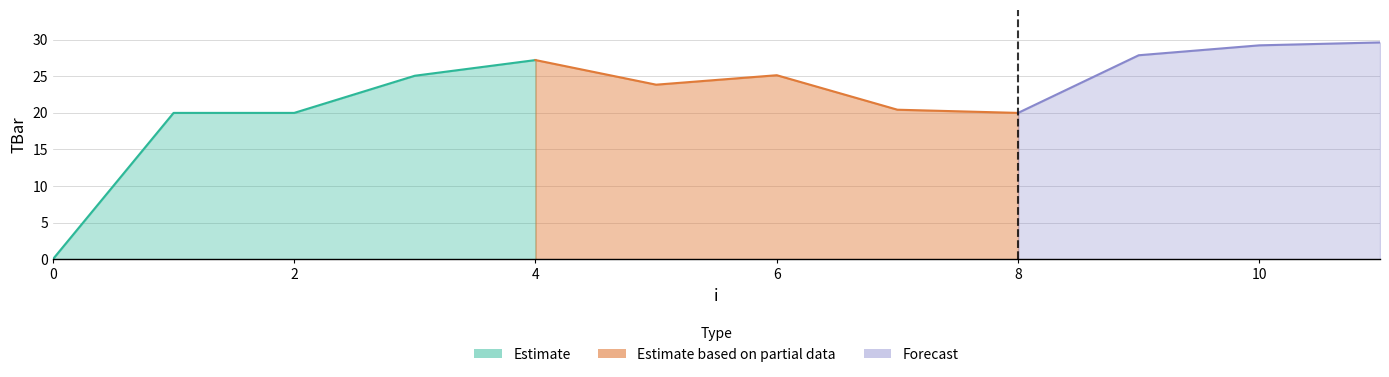

Reading left to right, list all the values displayed in this chart.

0.0	20.0	20.0	25.1	27.2	23.9	25.2	20.4	20.0	27.9	29.2	29.6